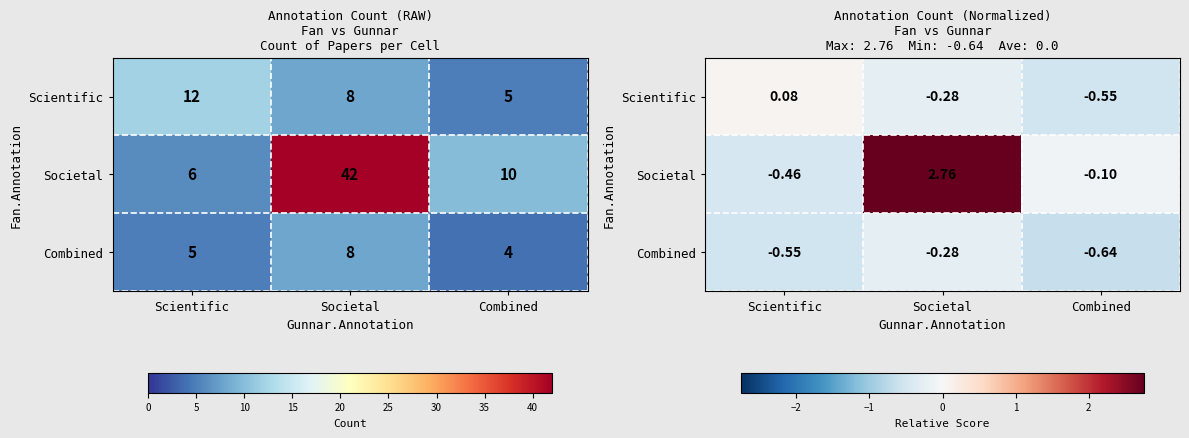

What is the lowest value of the Societal series?

-0.5